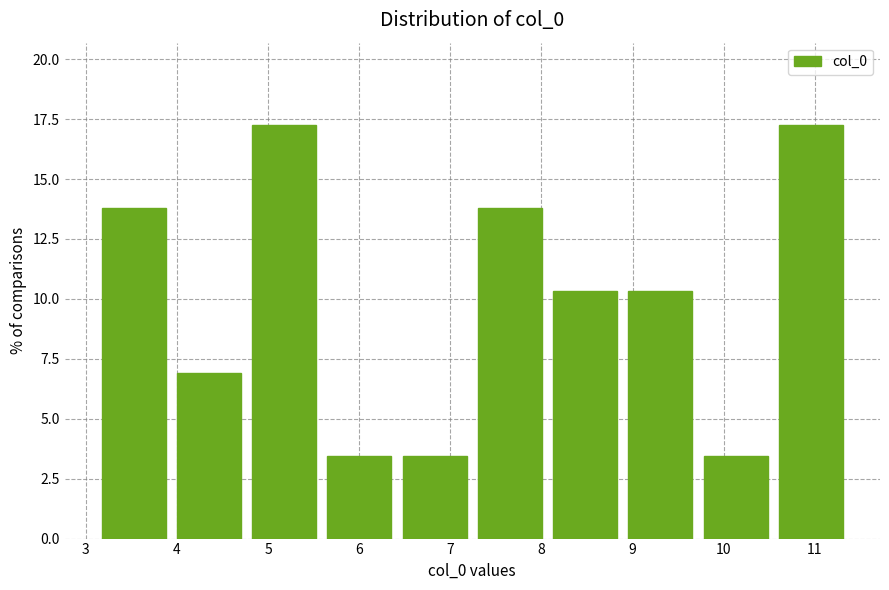

How tall is the bar that spans 10.5 to 11.4 on the x-axis? Neither the bar edges nor the heights are printed on the chart, so give them approximately, as read against the axes.

17.0